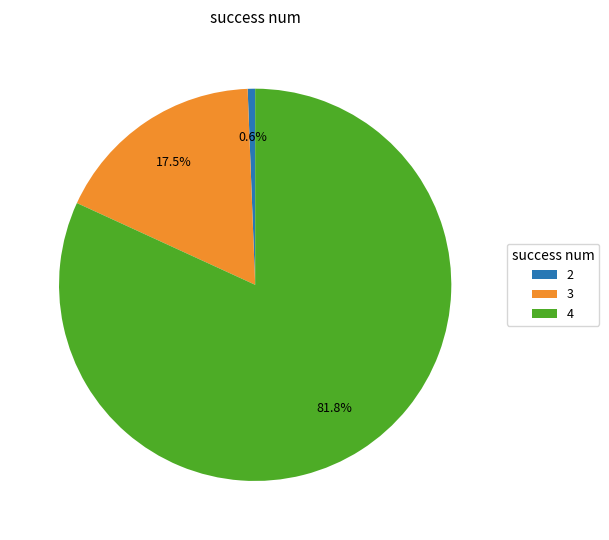

Which slice is the largest?

4